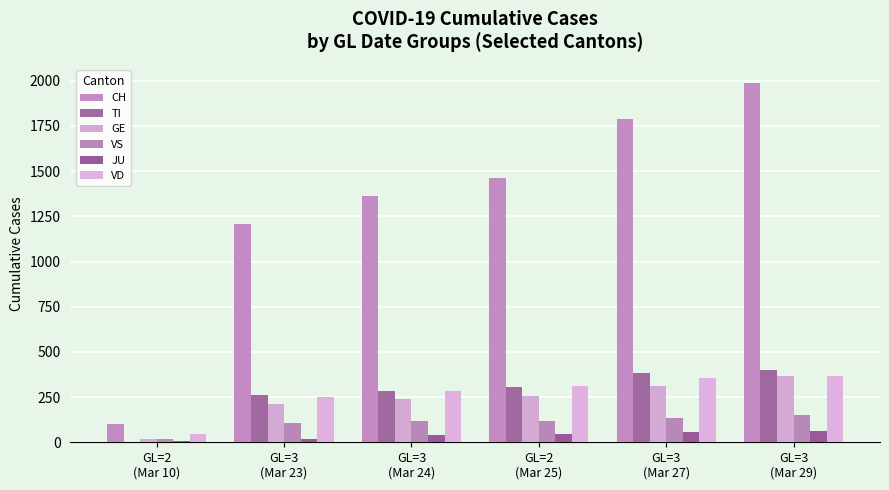

Is the value of VD at GL=3
(Mar 23) greater than the value of VS at GL=2
(Mar 10)?

Yes